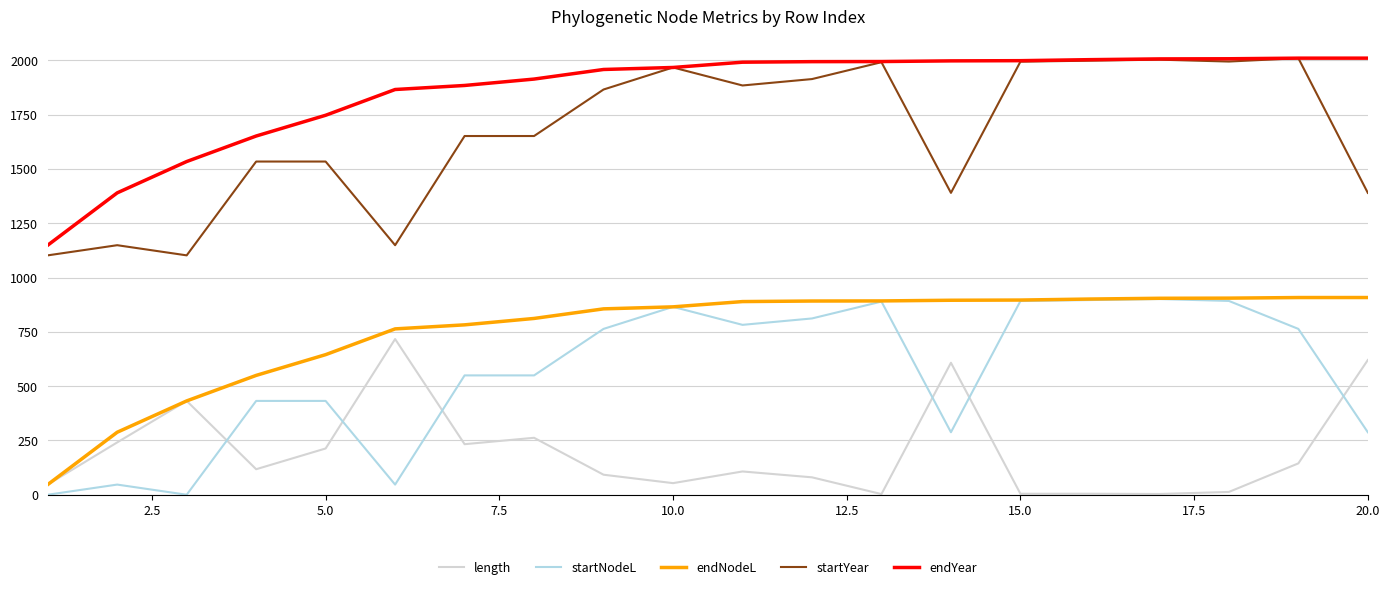

True or false: startYear and endNodeL intersect in this chart.

False